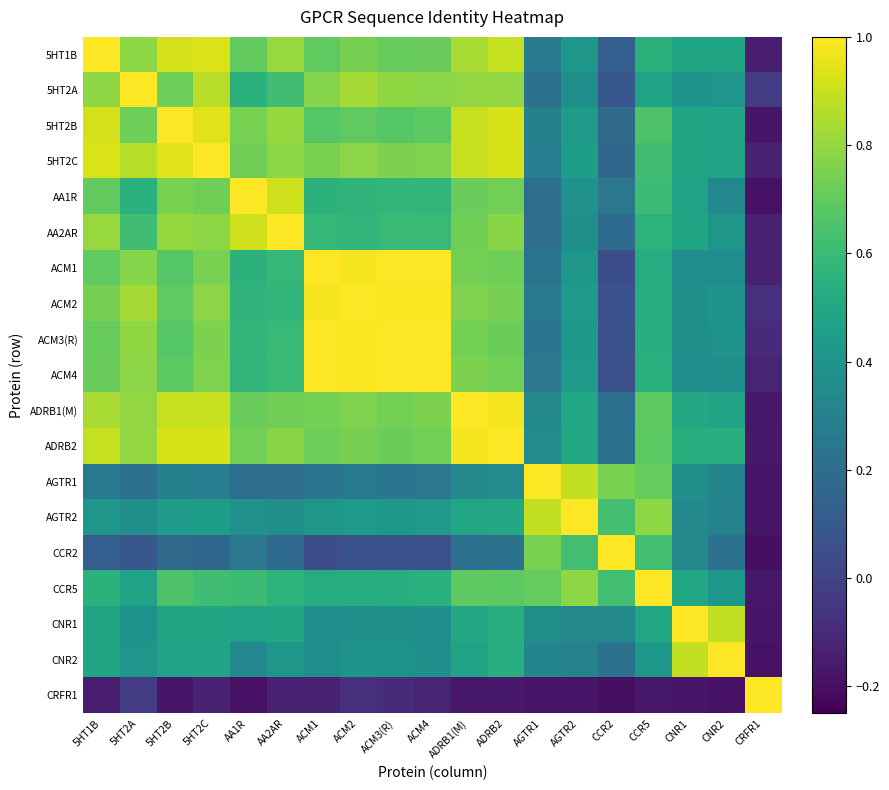

Which label corresponds to the largest value in the chart?

5HT2A